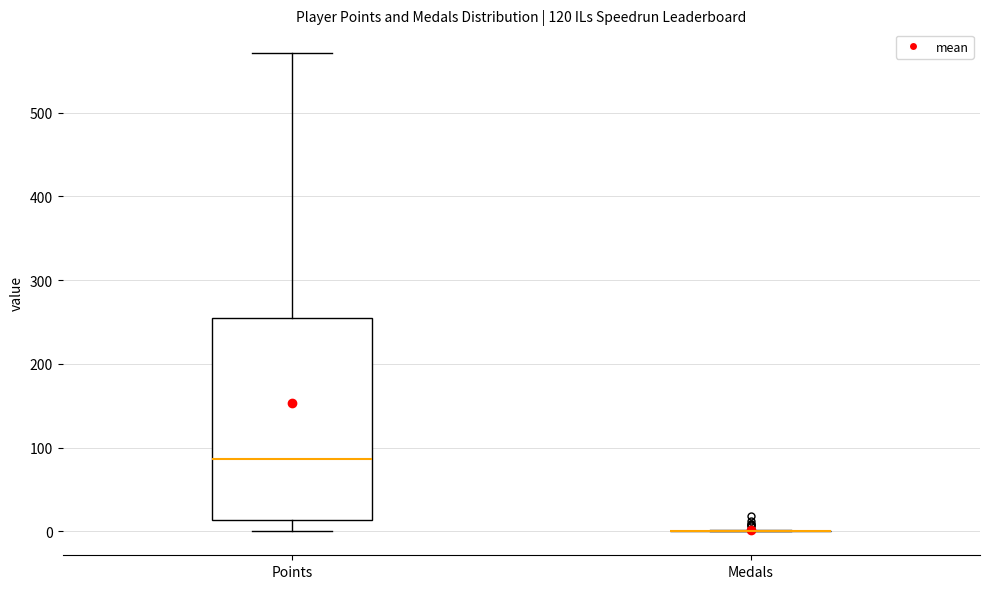

Reading left to right, transcribe this box plot: for each box, give where its median line is, the range the box spans, and where its two whiskers end, as read against the y-axis. The values are not printed on the chart, so give them approximately, as read against the axis.

Points: median 90, box 10 to 250, whiskers 0 to 570
Medals: box collapsed to a line at 0, whiskers 0 to 0